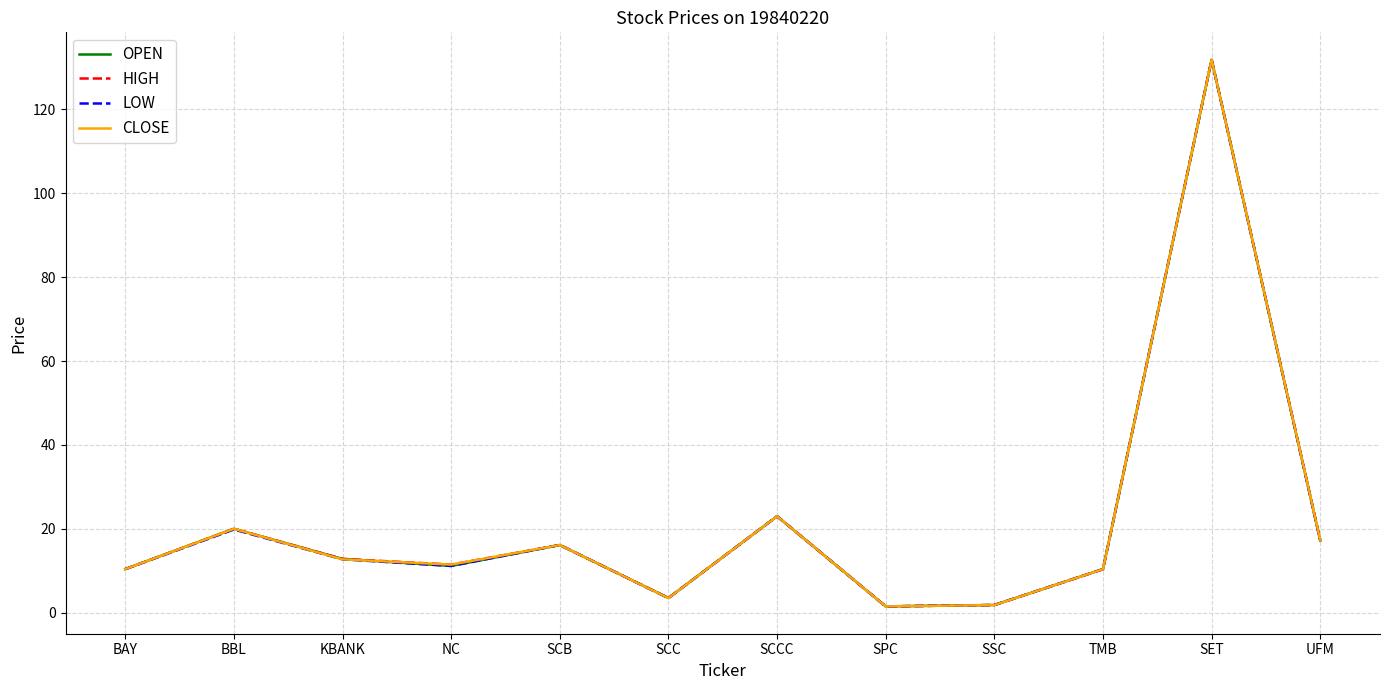

What is the spread (max minus min) of values at NC?

0.3